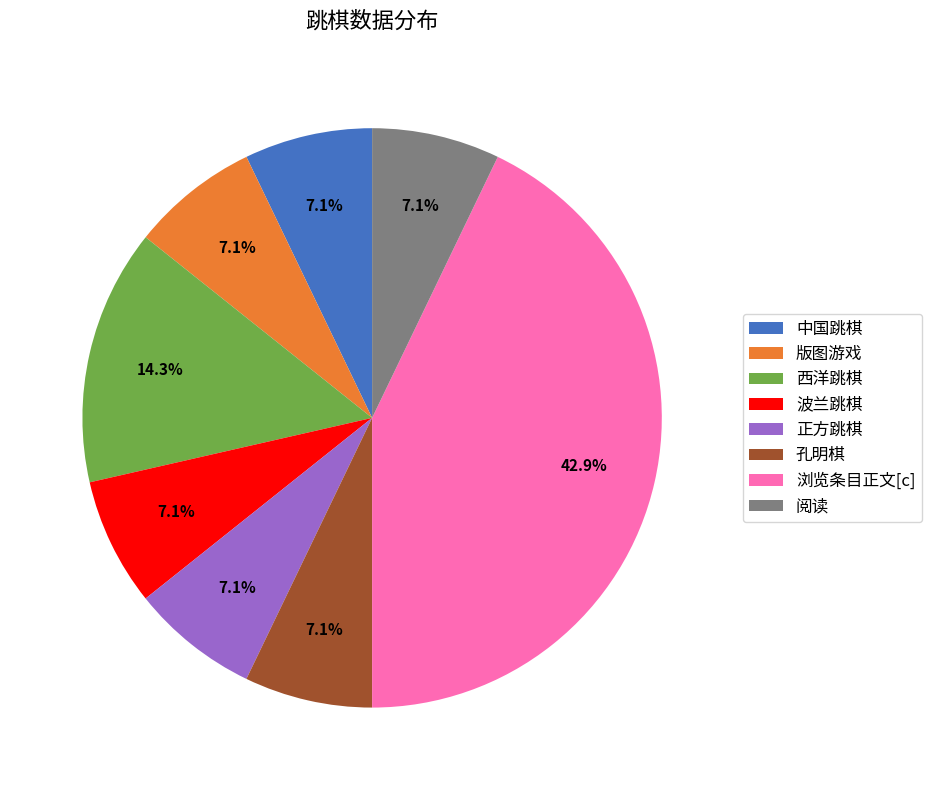

Is there a majority slice in this chart?

No